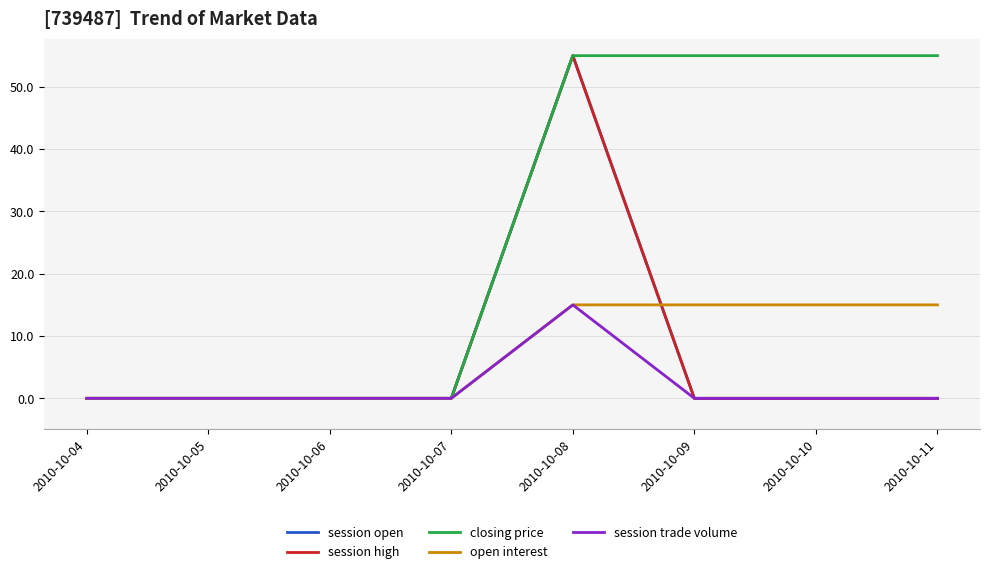

True or false: session open and closing price intersect in this chart.

False